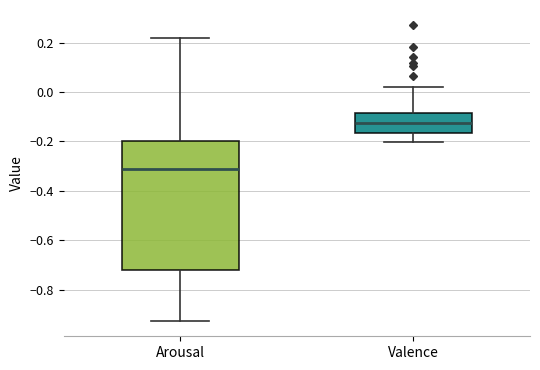

Comparing the boxes themselves (not the whiskers), which one is the tallest?

Arousal